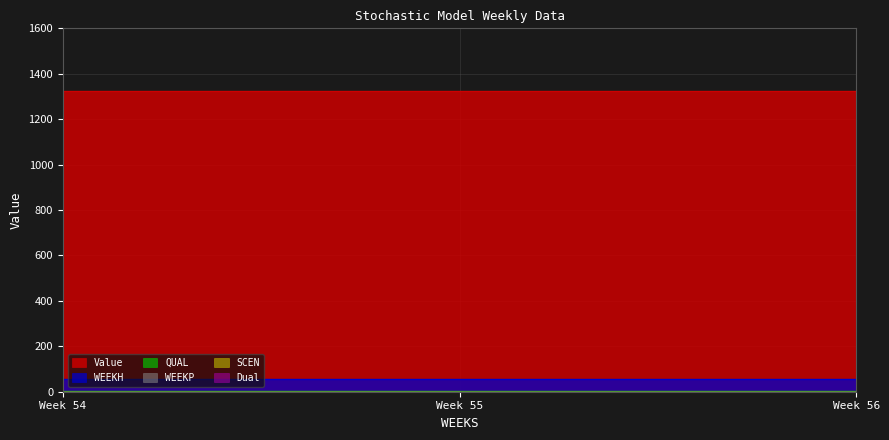

List the labels in order of SCEN value, smallest first.

54, 55, 56